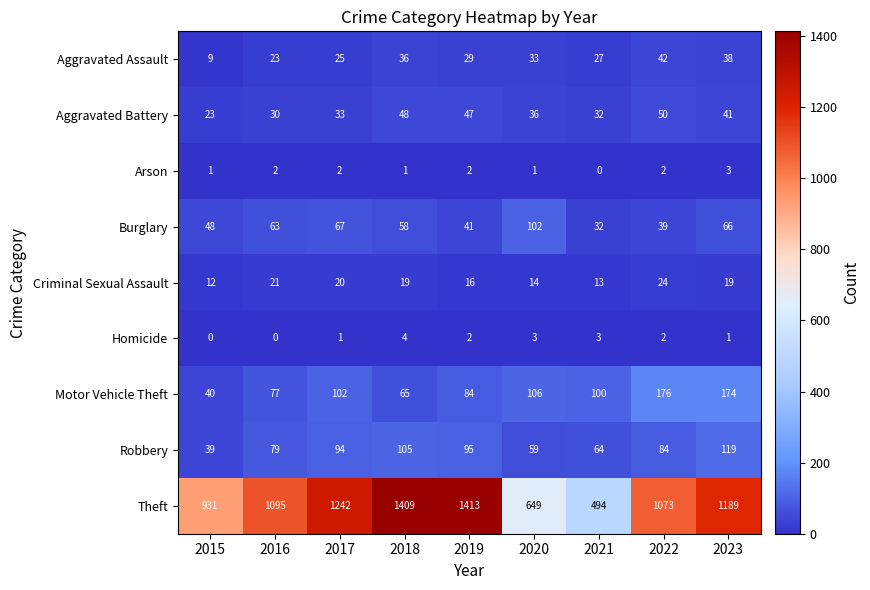

Rank the categories by Motor Vehicle Theft value from lowest to highest.

2015, 2018, 2016, 2019, 2021, 2017, 2020, 2023, 2022